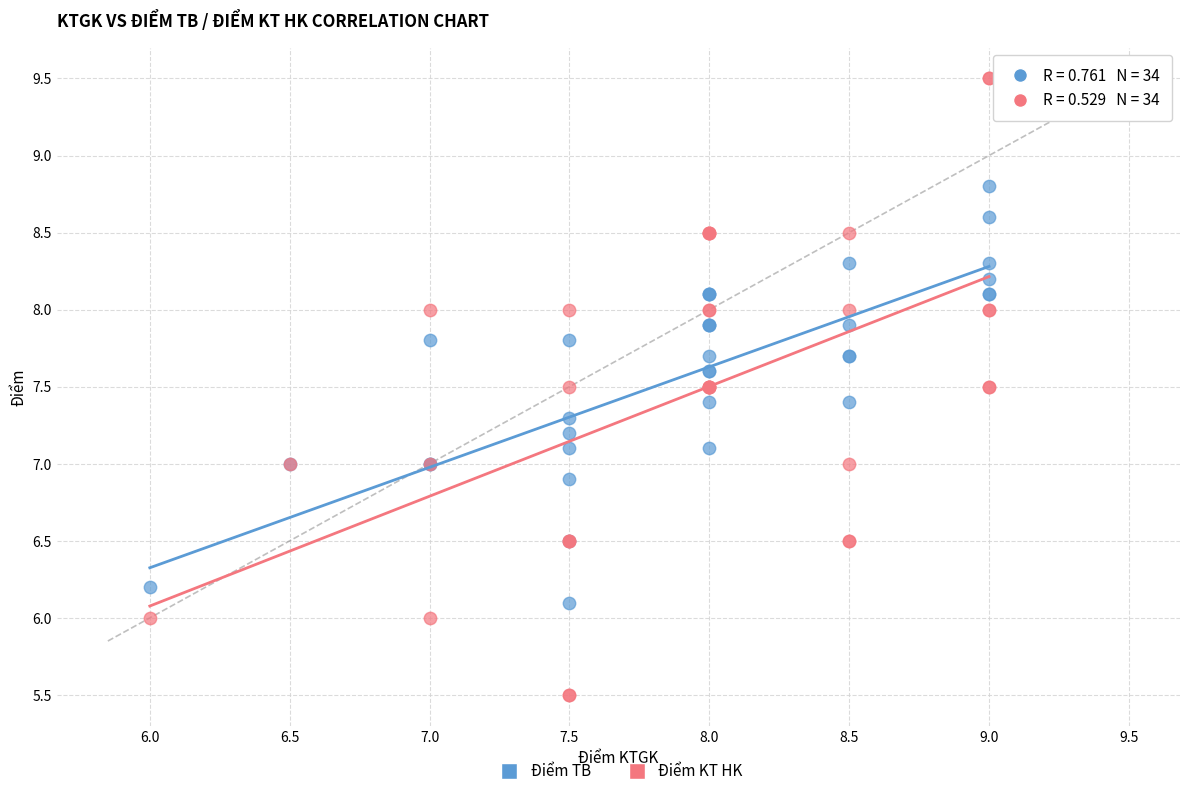

Which series reaches the maximum Y coordinate?

Điểm KT HK